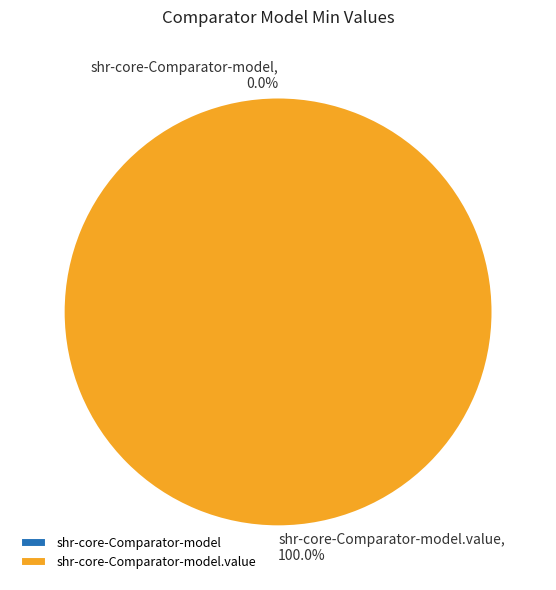

Count the number of slices in the pie.

2